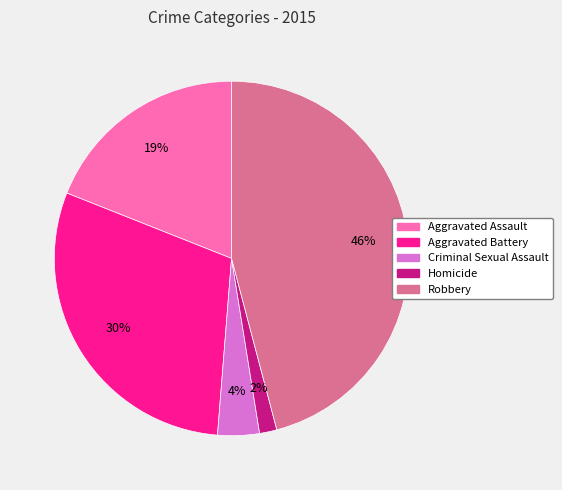

How many slices are in this pie chart?

5